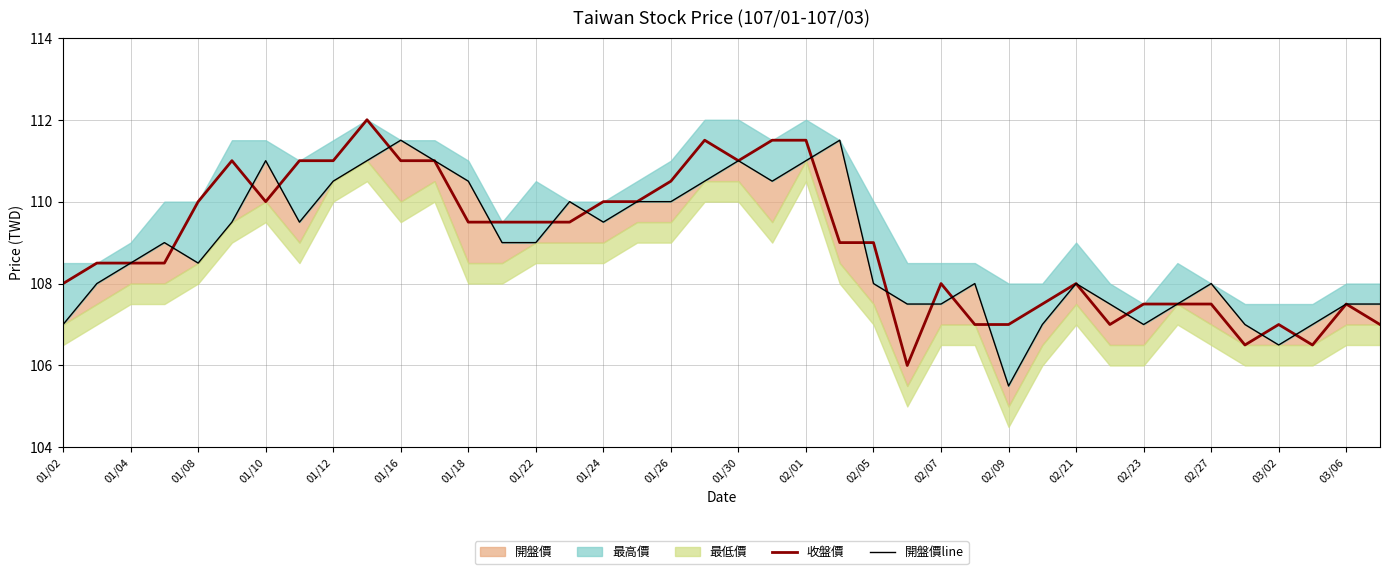

True or false: 收盤價 has a value of 109.0 at 02/05.

True